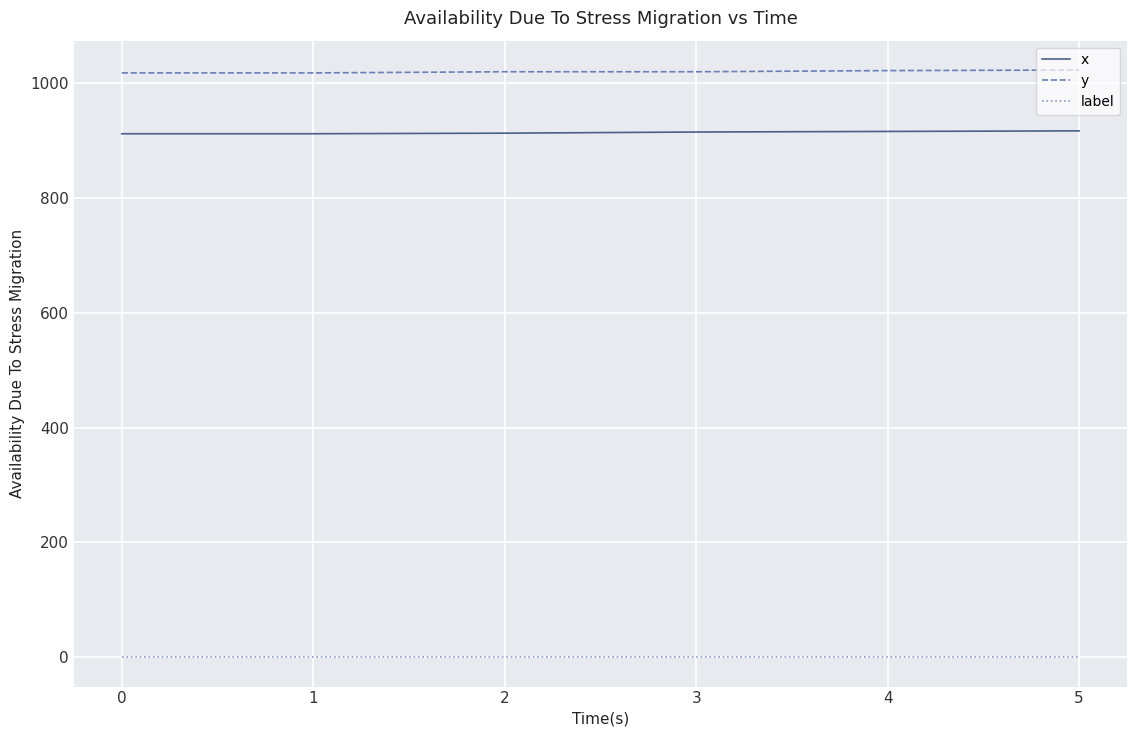

Is this an area chart (filled region under the line)?

No